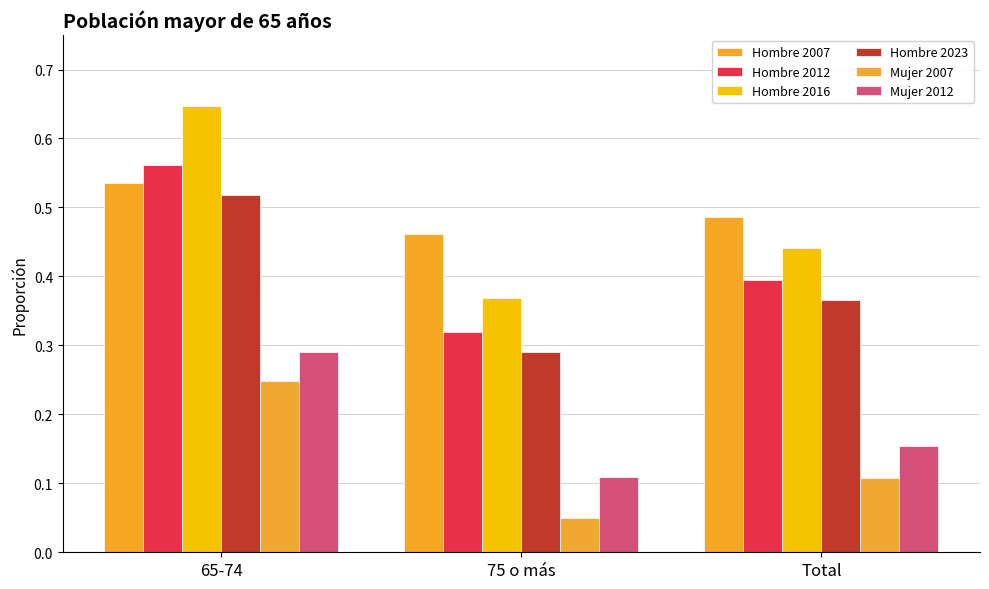

Count the number of data series in this chart.

6